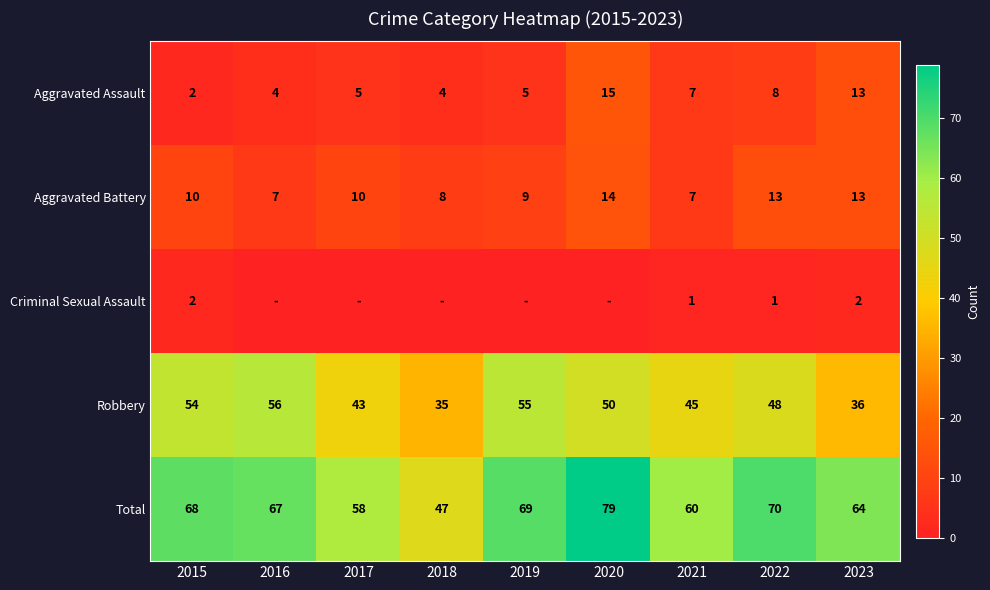

What is the lowest value of the Total series?

47